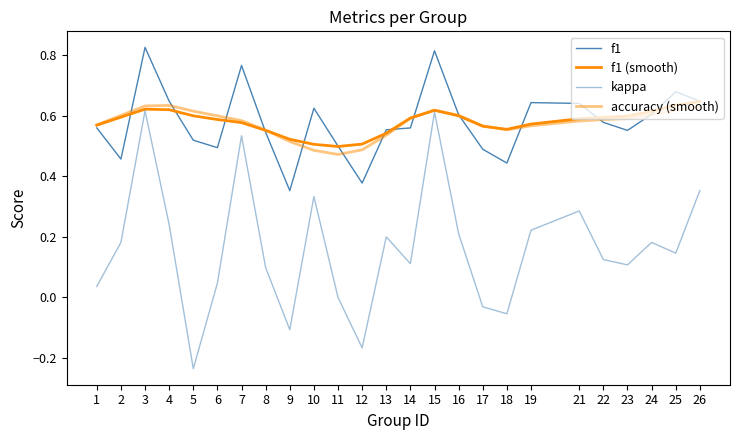

How many lines are shown in the chart?

4